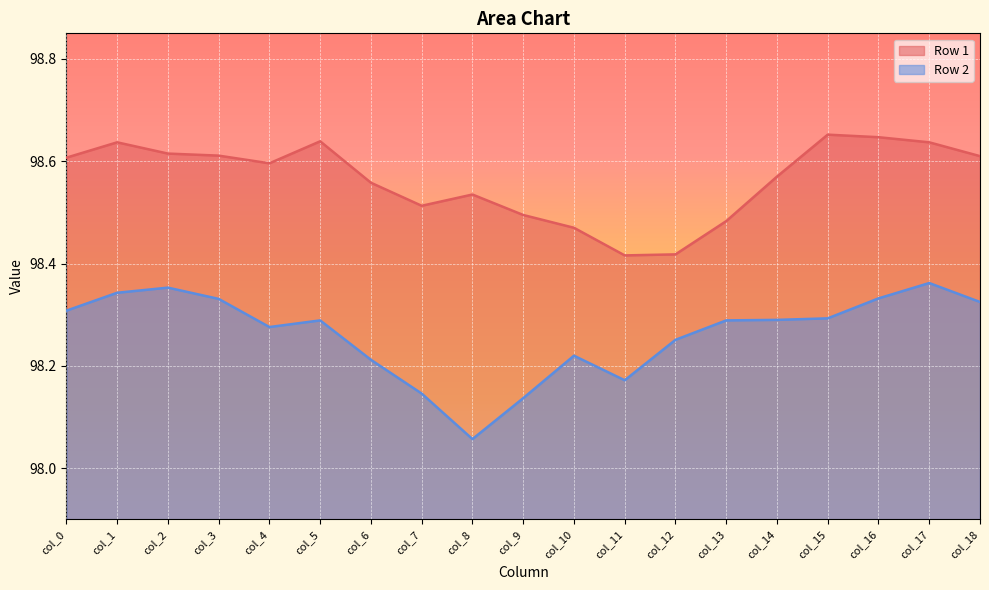

True or false: Row 1 and Row 2 cross at least once.

False